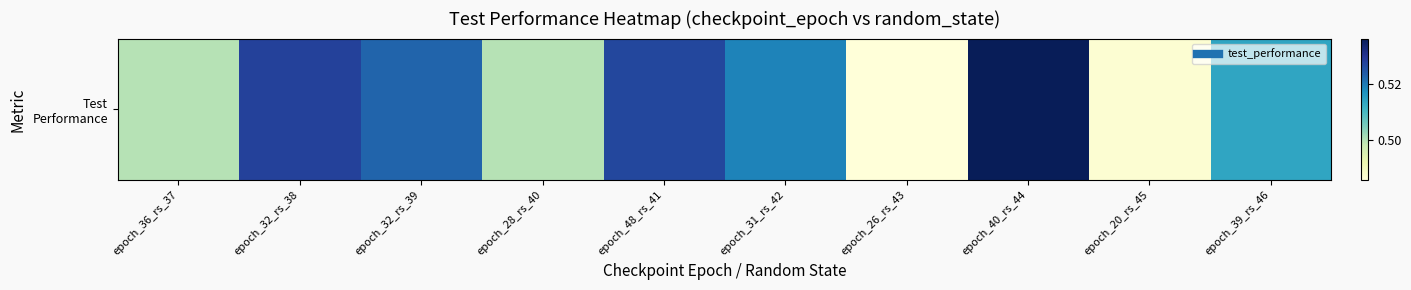

What is the sum of all values?

5.1